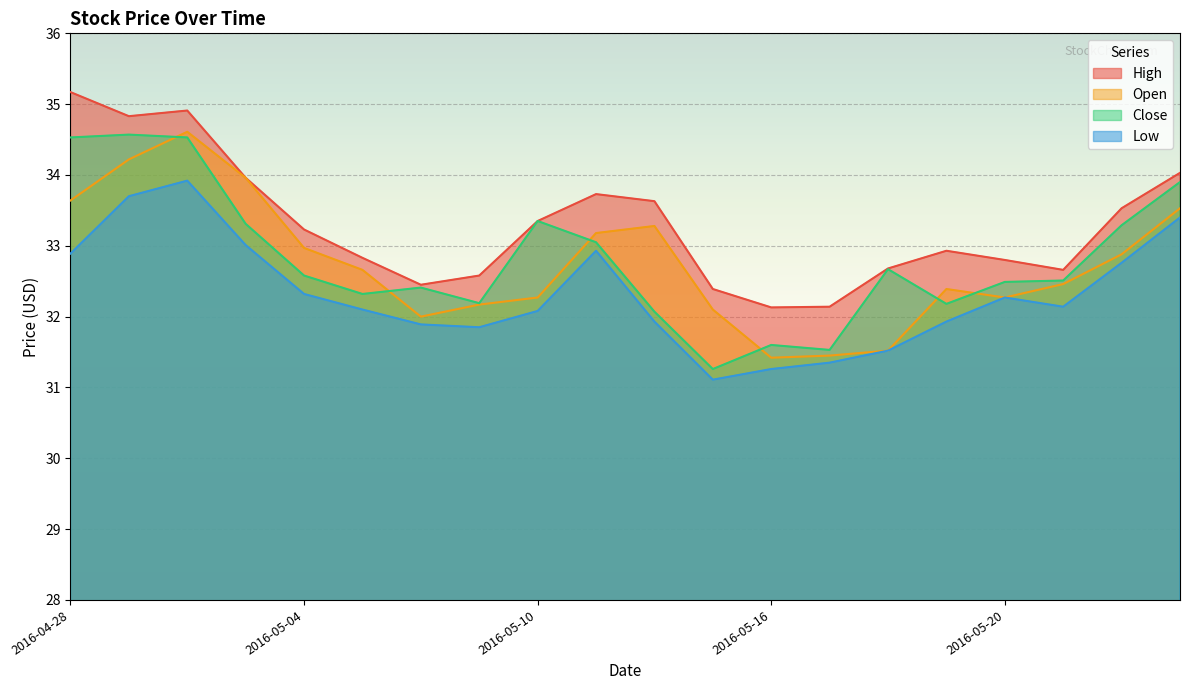

What is the spread (max minus min) of values at 2016-04-29?

1.1